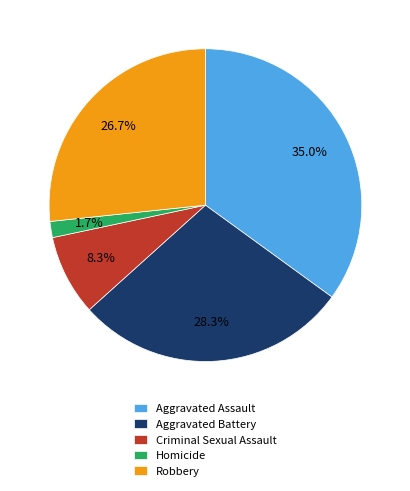

To the nearest percent, what portion does Aggravated Assault represent?

35%